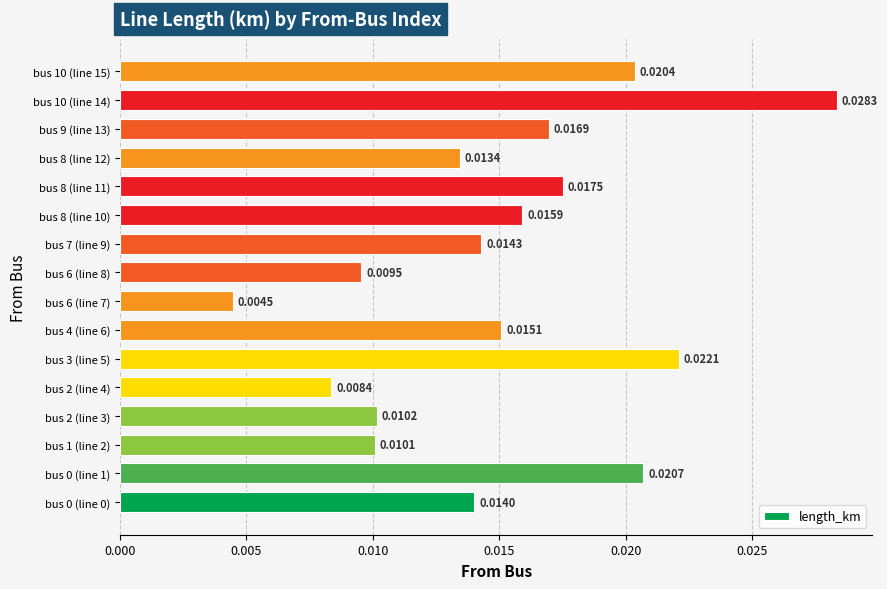

Count the number of categories in the chart.

16